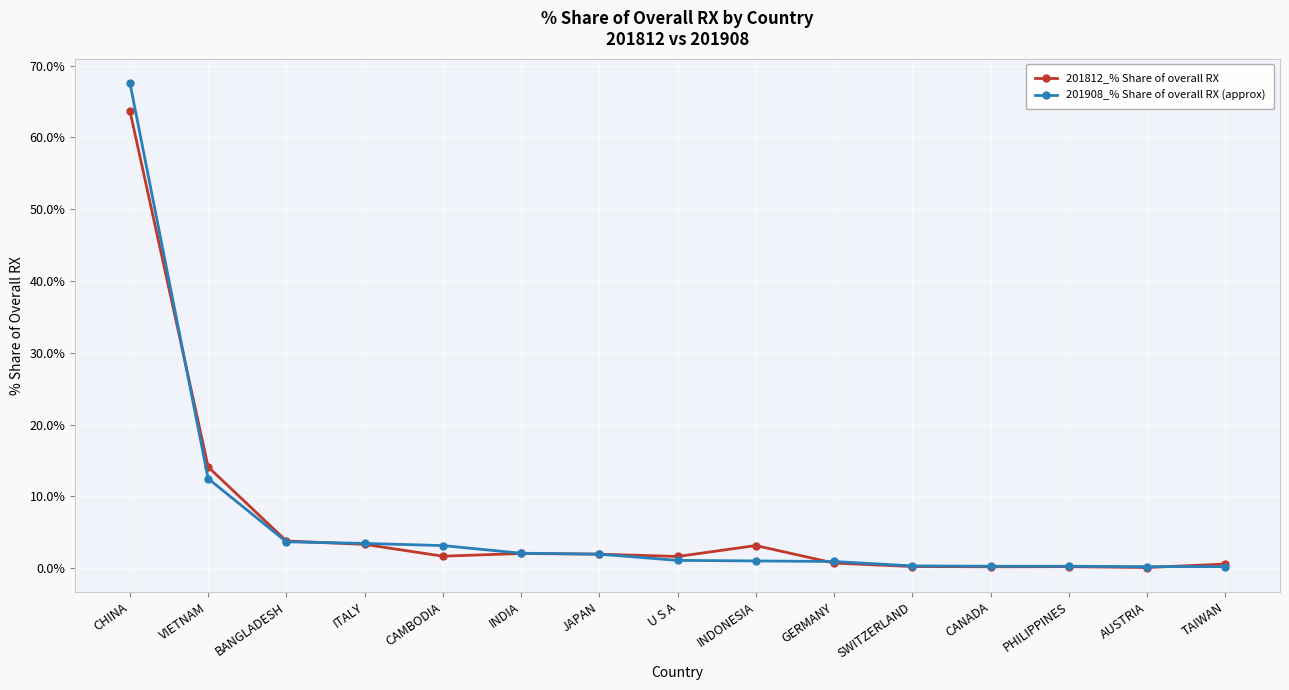

True or false: 201812_% Share of overall RX has more than 0 interior local peaks.

True